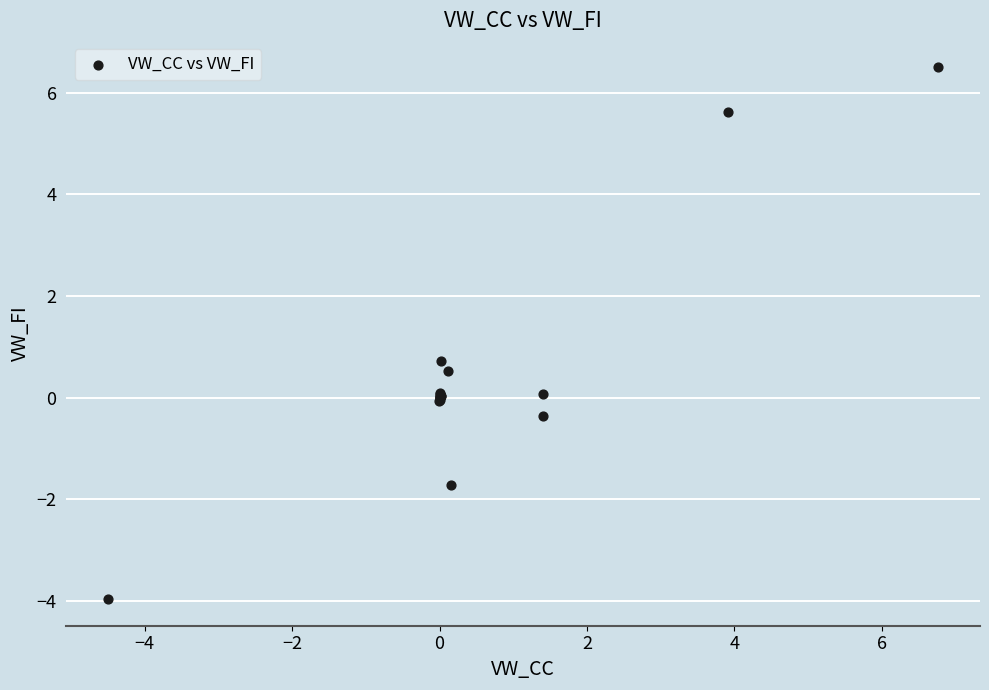

What Y value in the scatter plot is closest to 1?

0.7